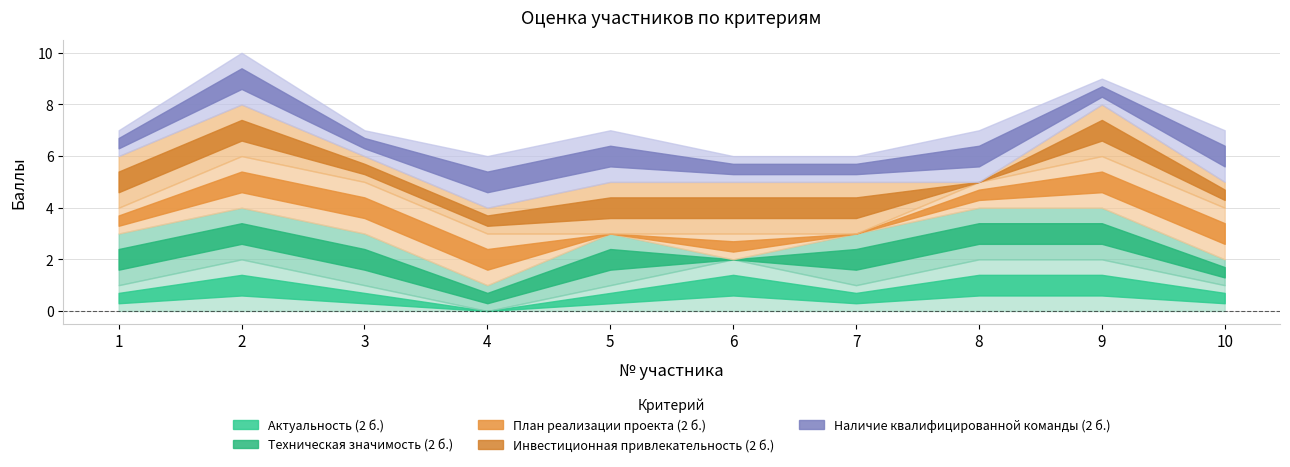

Read the Наличие квалифицированной команды (2 б.) value at 4.

2